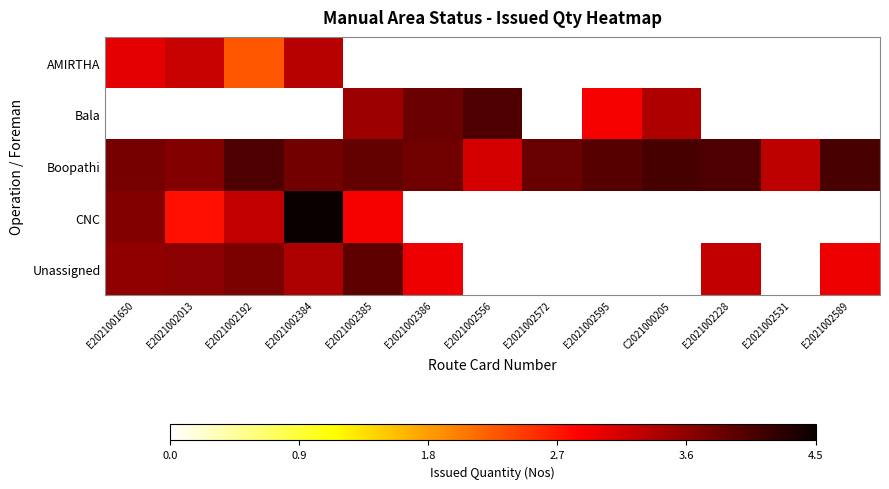

Is the value of CNC at E2021002556 greater than the value of Bala at E2021002556?

No